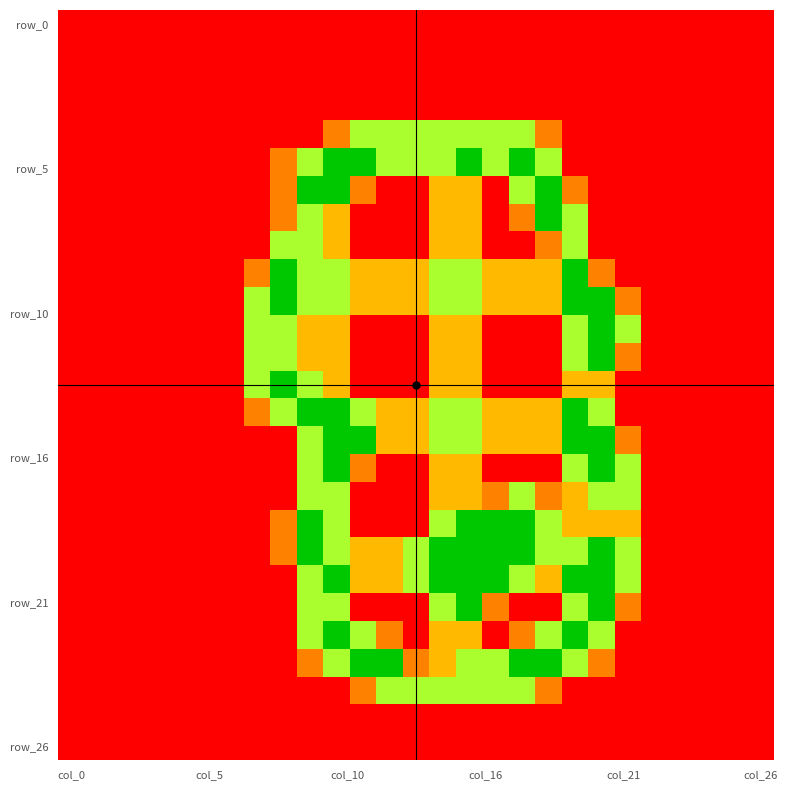

How many series are shown in this chart?

27